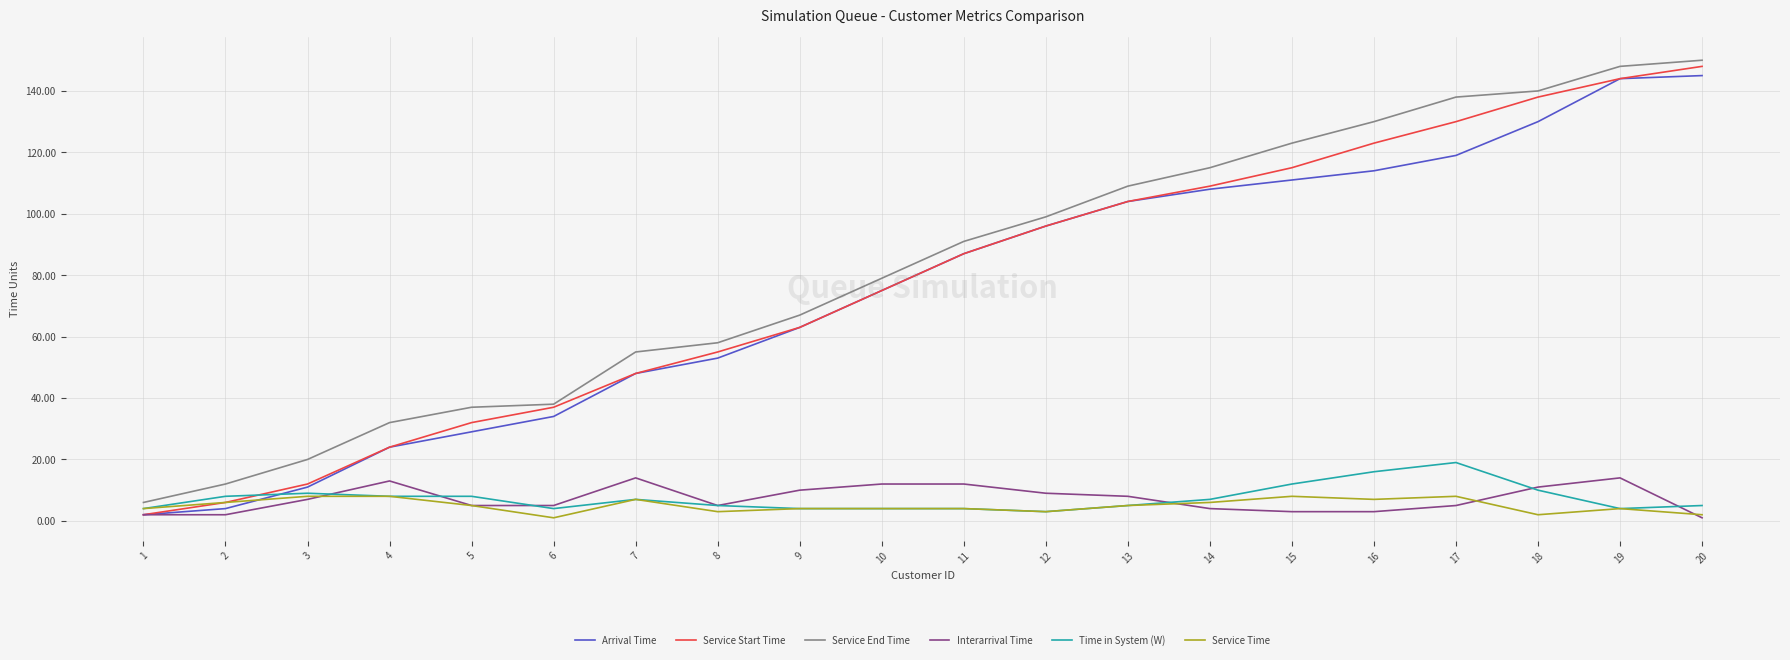

Which series has the largest range (max minus min)?

Service Start Time